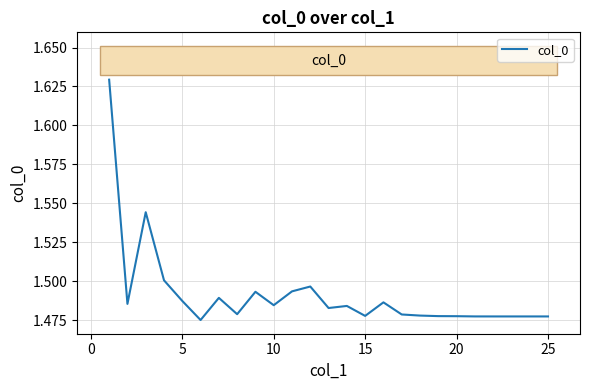

The value at 10 is 0.4. True or false?

False